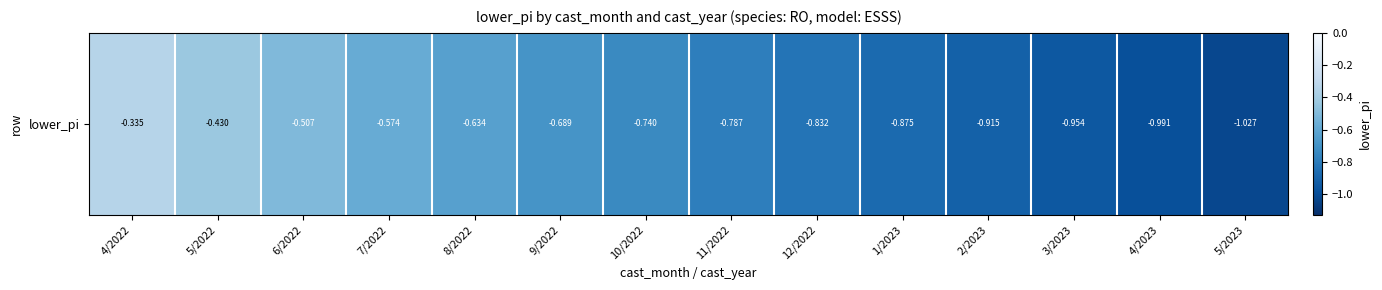

What is the difference between the maximum and minimum values?

0.7